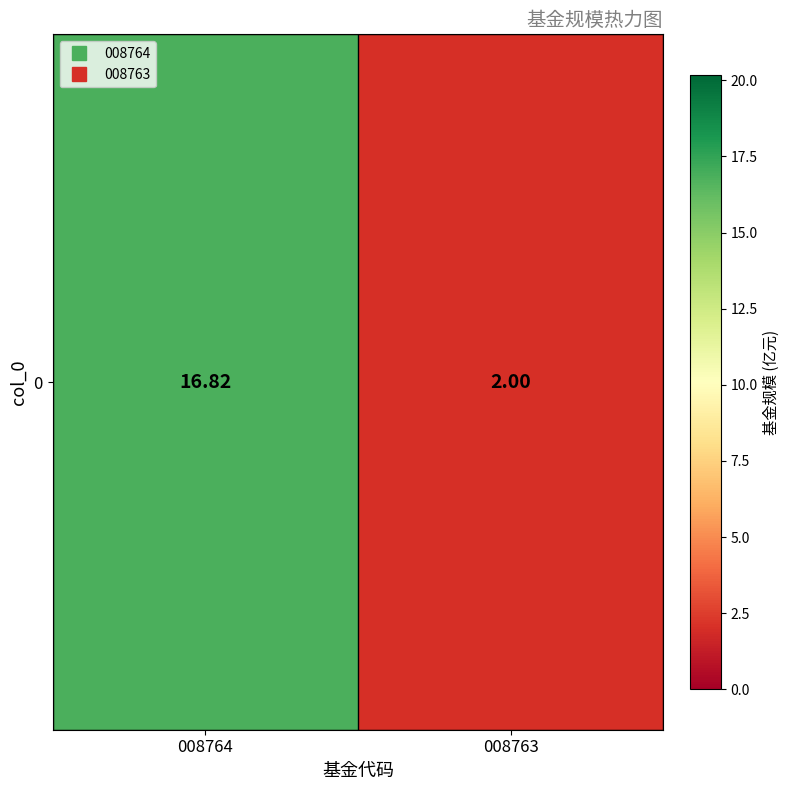

At which category does the chart reach its peak across all series?

008764